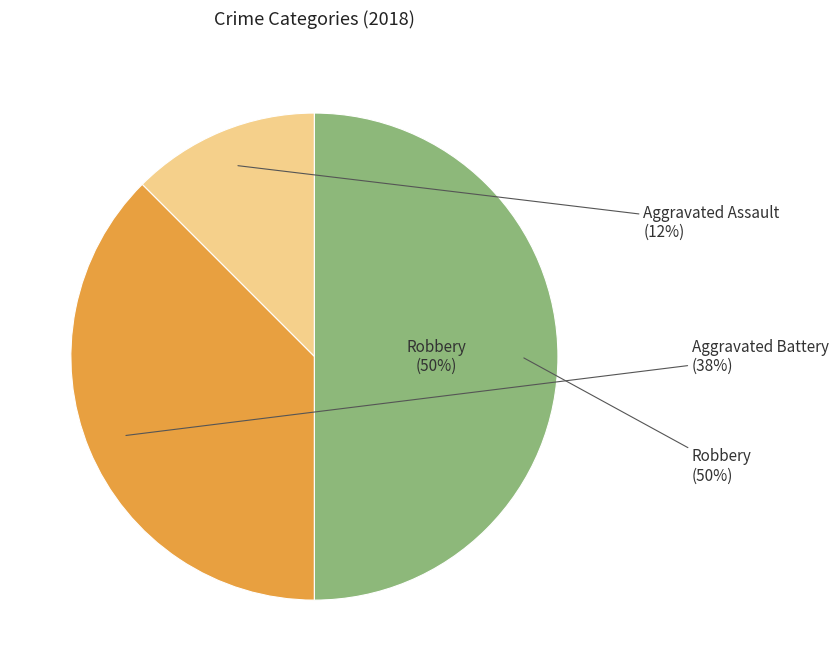

The Robbery slice represents 41% of the pie. True or false?

False